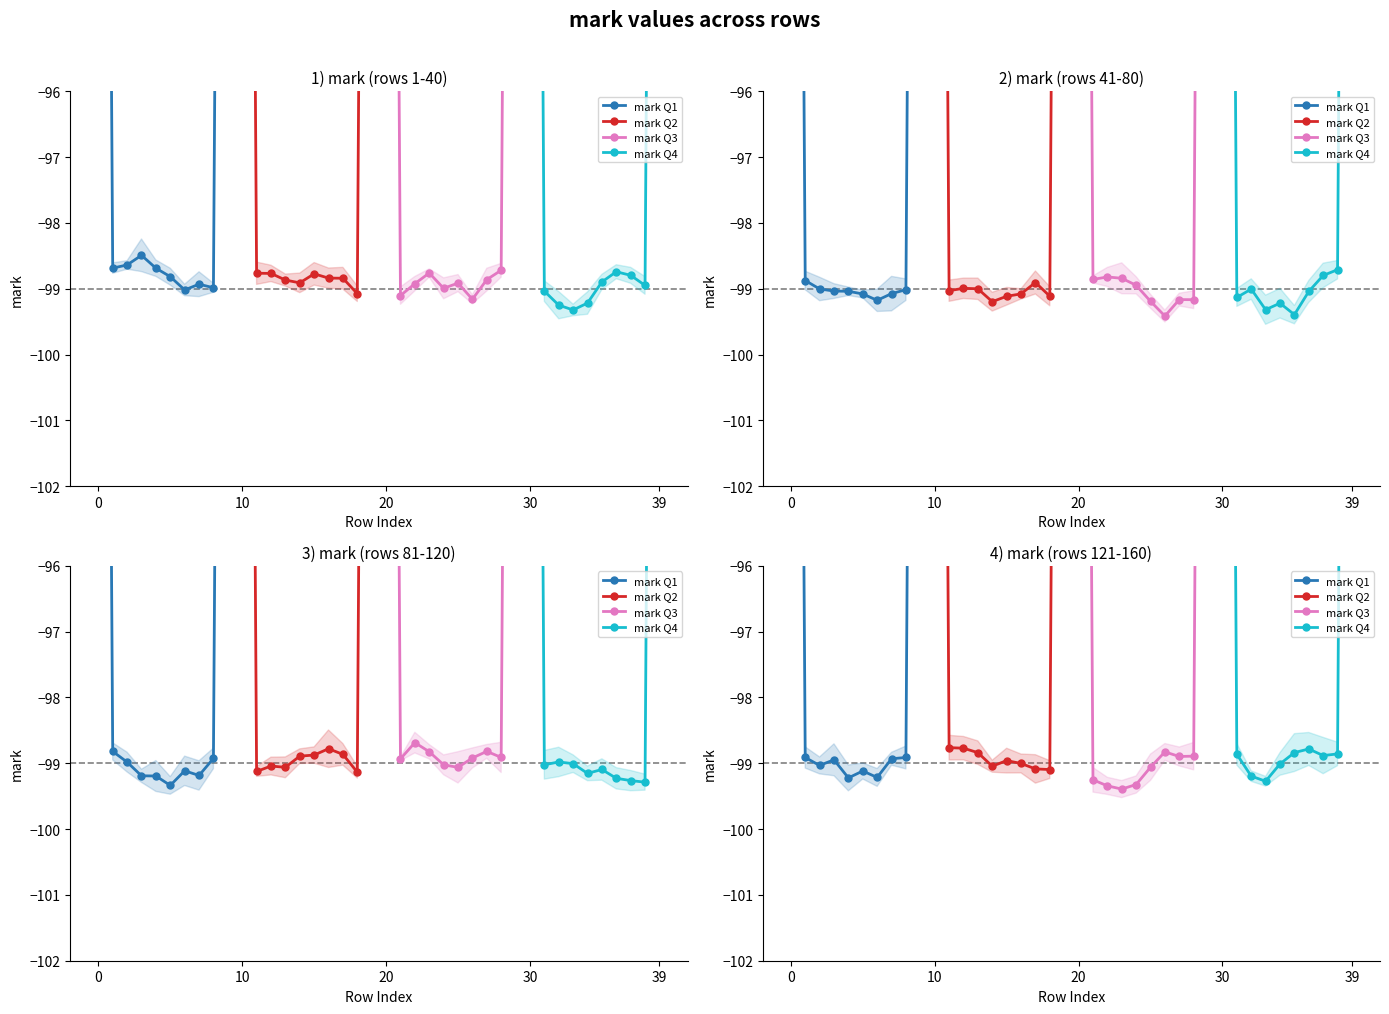

The mark Q1 series shows -157.7 at 5. True or false?

False